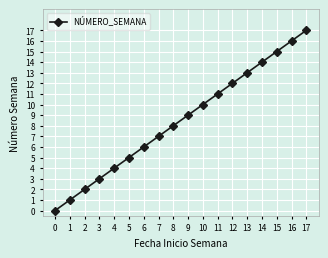

The chart shows a value of 9 at 9. True or false?

True